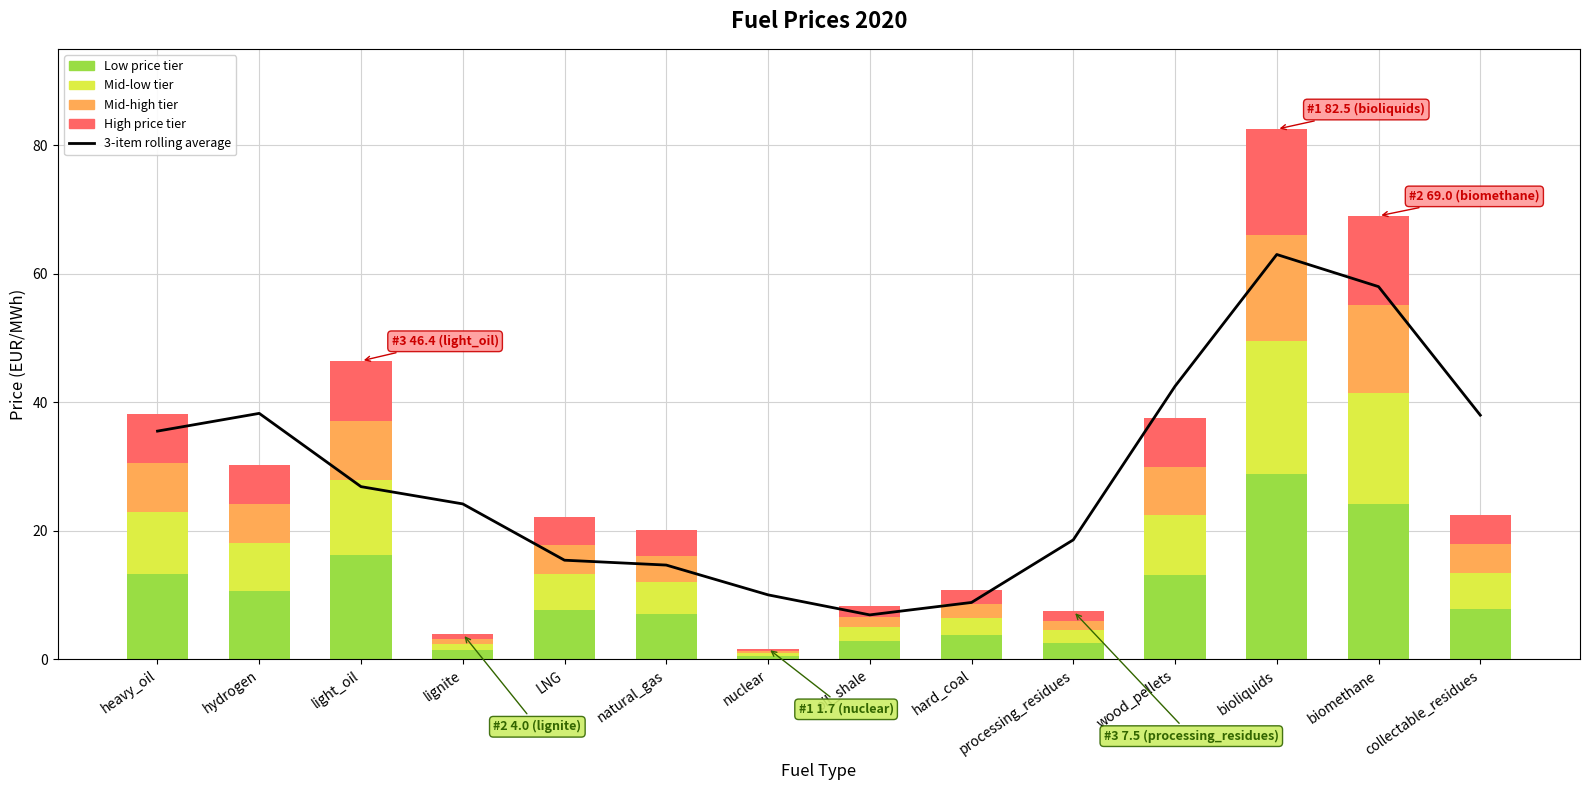

Which label corresponds to the smallest value in the chart?

oil_shale